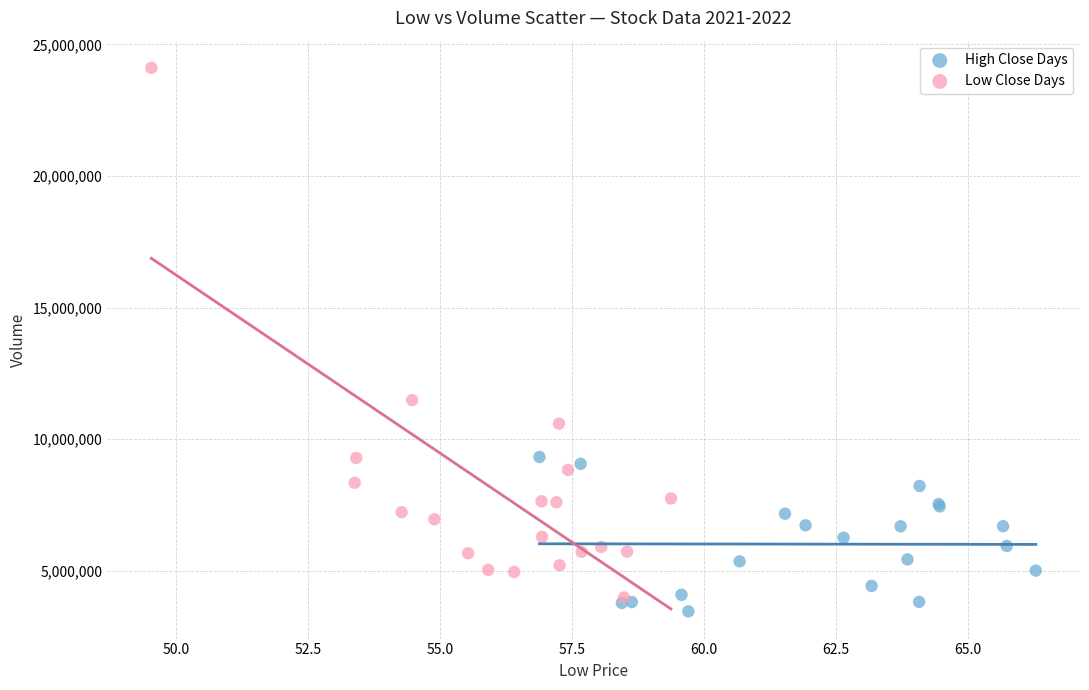

Which series contains the lowest Y value?

High Close Days